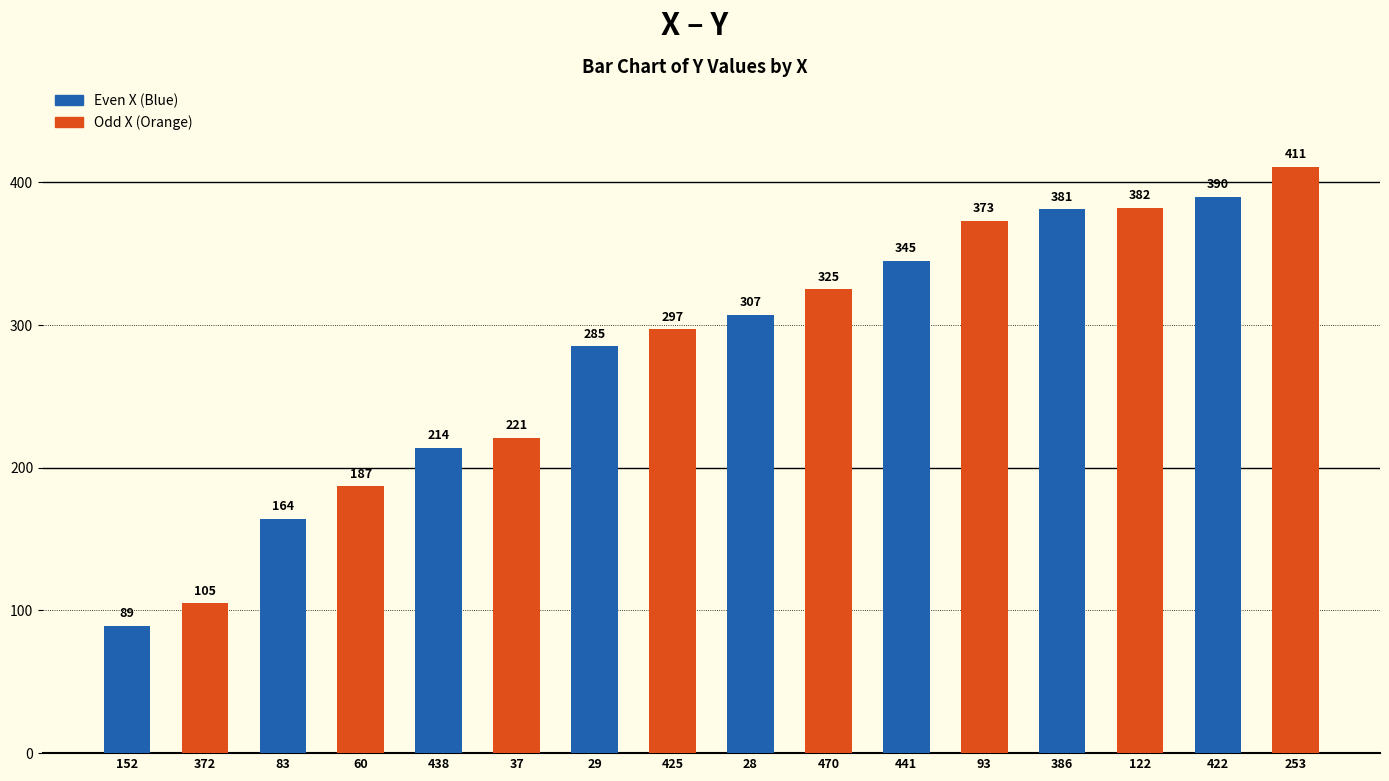

Approximately how many times larger is the value at 29 compared to 422?

0.7